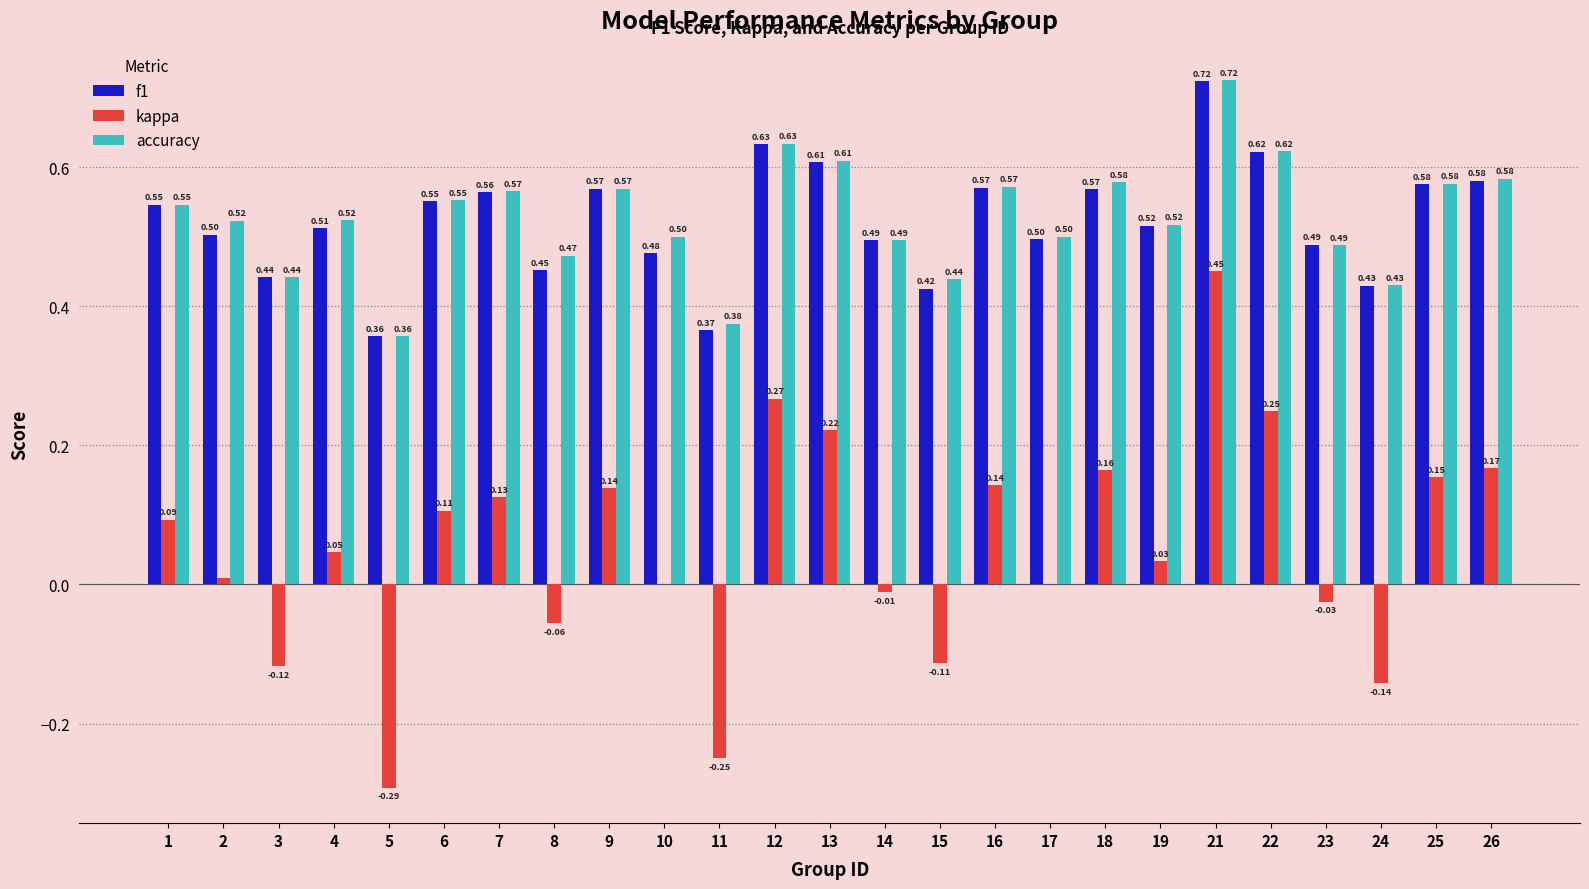

How many accuracy values are between 0 and 1?

25